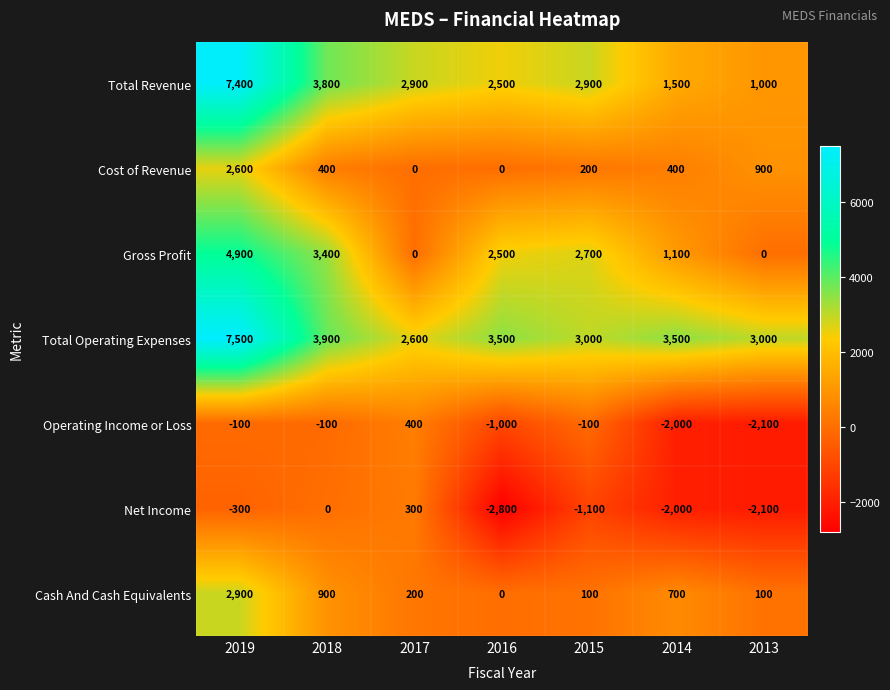

At which label is Total Operating Expenses closest to 5050?

2018